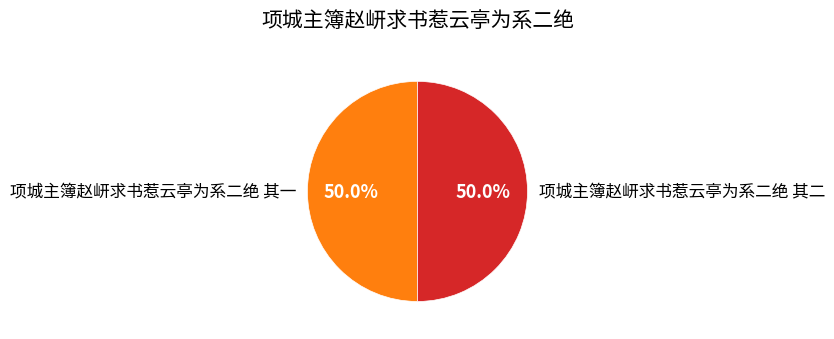

How much of the chart is everything except 项城主簿赵岍求书惹云亭为系二绝 其二?

50.0%